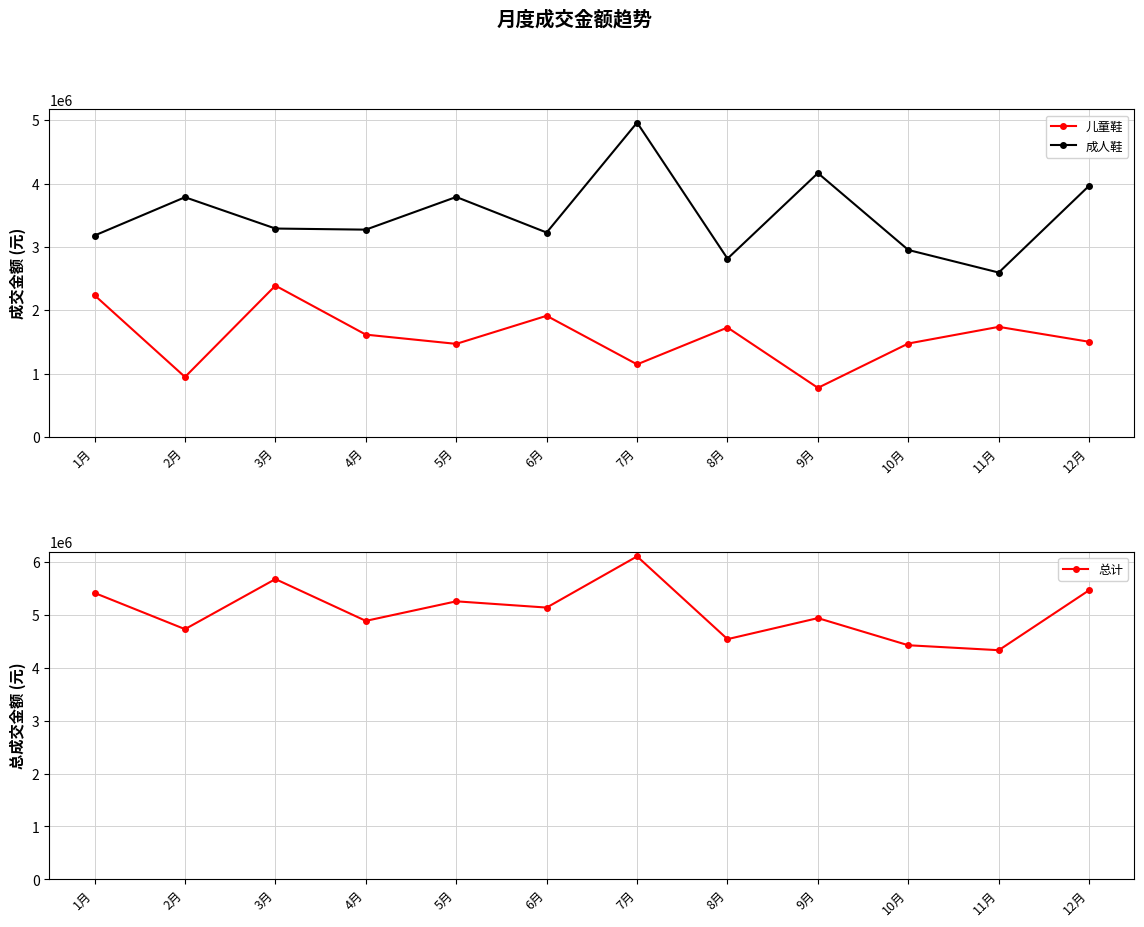

Reading right to left, what are all the values shown in this chart?

儿童鞋: 12月=1502830	11月=1738535	10月=1475710	9月=775730	8月=1727980	7月=1146440	6月=1913225	5月=1469930	4月=1615855	3月=2389155	2月=947490	1月=2237030
成人鞋: 12月=3966110	11月=2595740	10月=2951980	9月=4165470	8月=2815270	7月=4962280	6月=3227210	5月=3788730	4月=3272885	3月=3290300	2月=3784715	1月=3180135
总计: 12月=5468940	11月=4334275	10月=4427690	9月=4941200	8月=4543250	7月=6108720	6月=5140435	5月=5258660	4月=4888740	3月=5679455	2月=4732205	1月=5417165